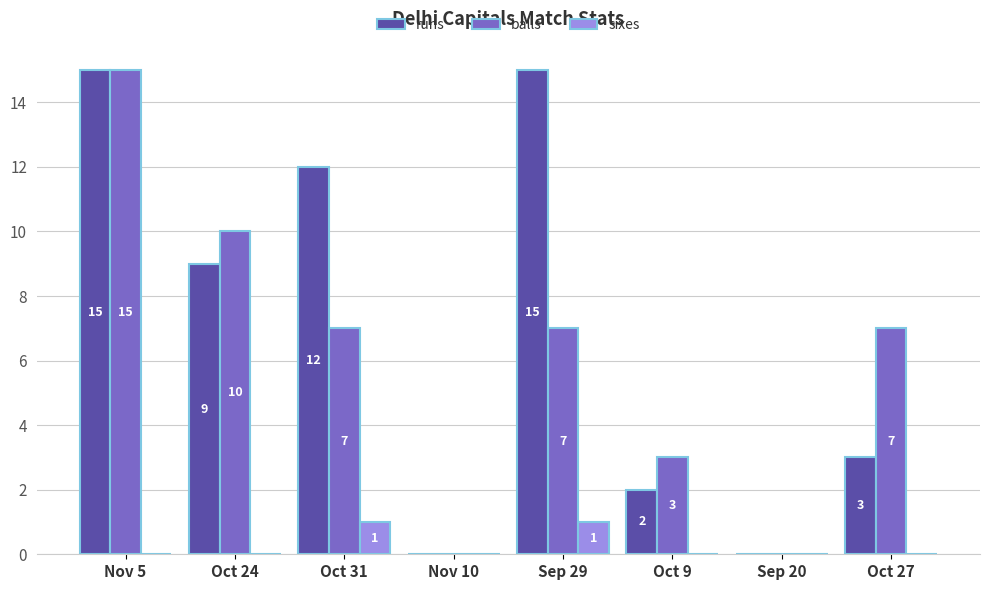

Where is runs nearest to the value 7?

Oct 24